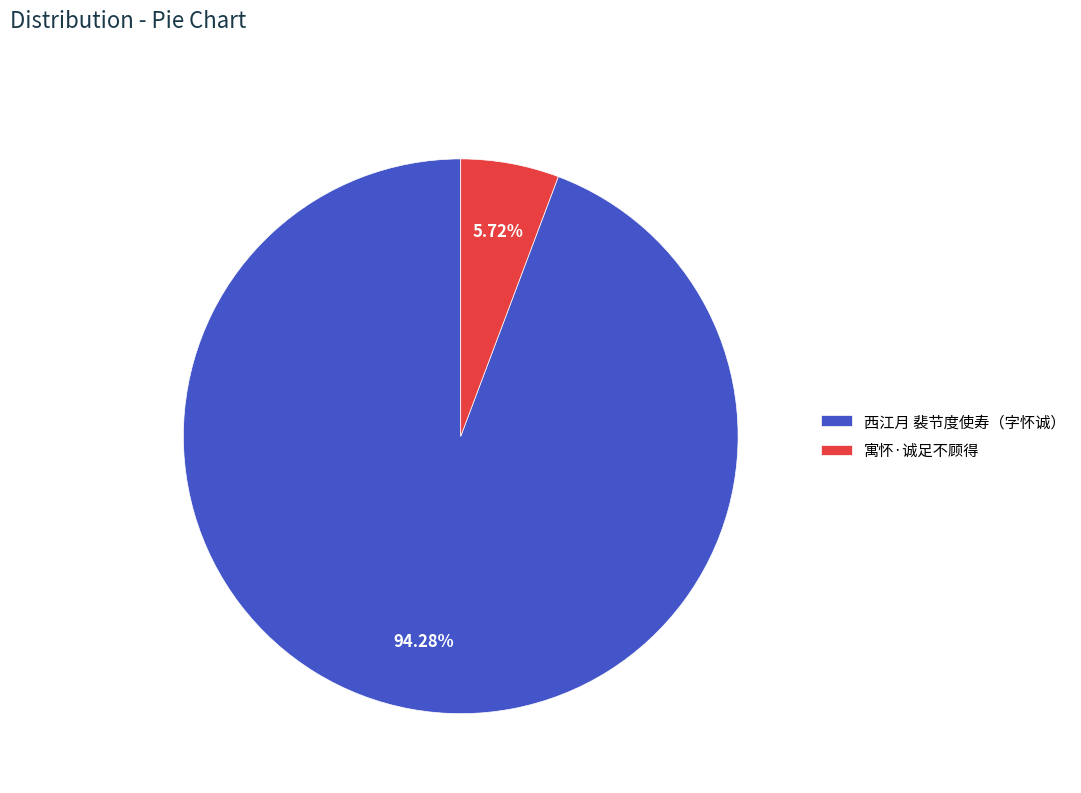

How many segments does this pie chart have?

2